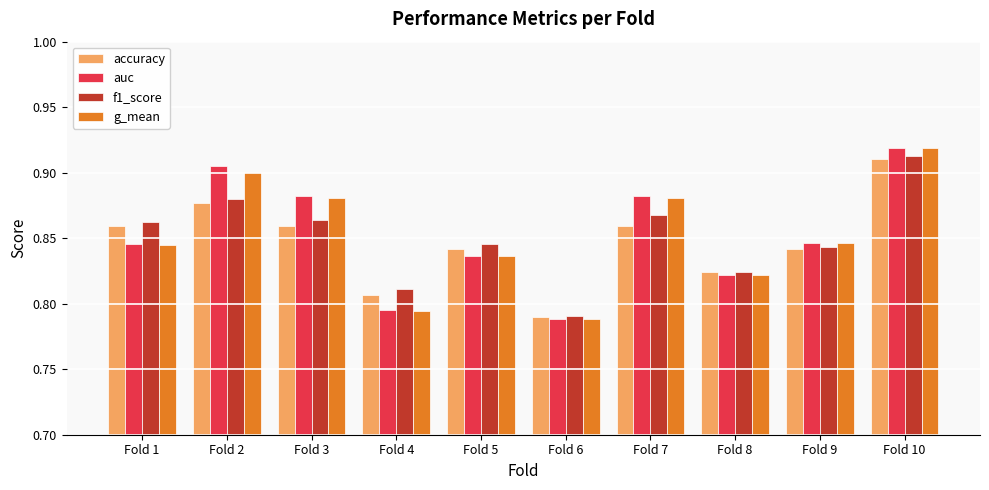

The accuracy series shows 0.3 at Fold 4. True or false?

False